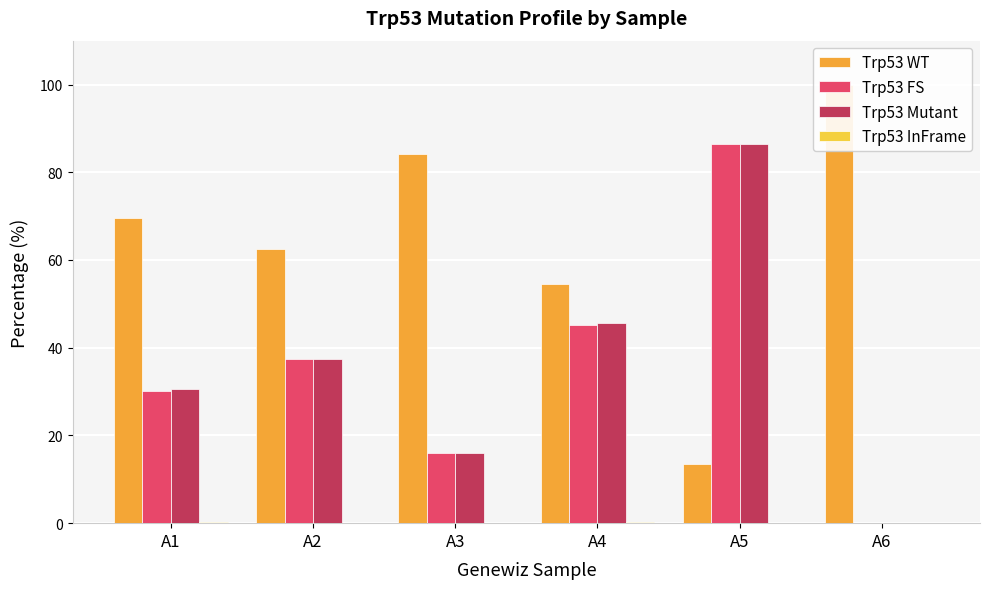

Reading right to left, extract all data points from this chart.

Trp53 WT: 100.0	13.6	54.4	84.1	62.5	69.5
Trp53 FS: 0.0	86.4	45.2	15.9	37.5	30.2
Trp53 Mutant: 0.0	86.4	45.6	15.9	37.5	30.5
Trp53 InFrame: 0.0	0.0	0.4	0.0	0.0	0.3